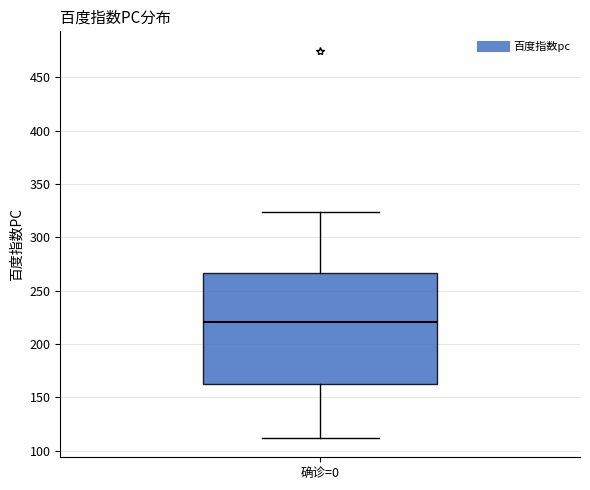

Transcribe this box plot: give where the median line is, the range the box spans, and where the two whiskers end, as read against the y-axis. The values are not printed on the chart, so give them approximately, as read against the axis.

median 220, box 165 to 265, whiskers 110 to 325